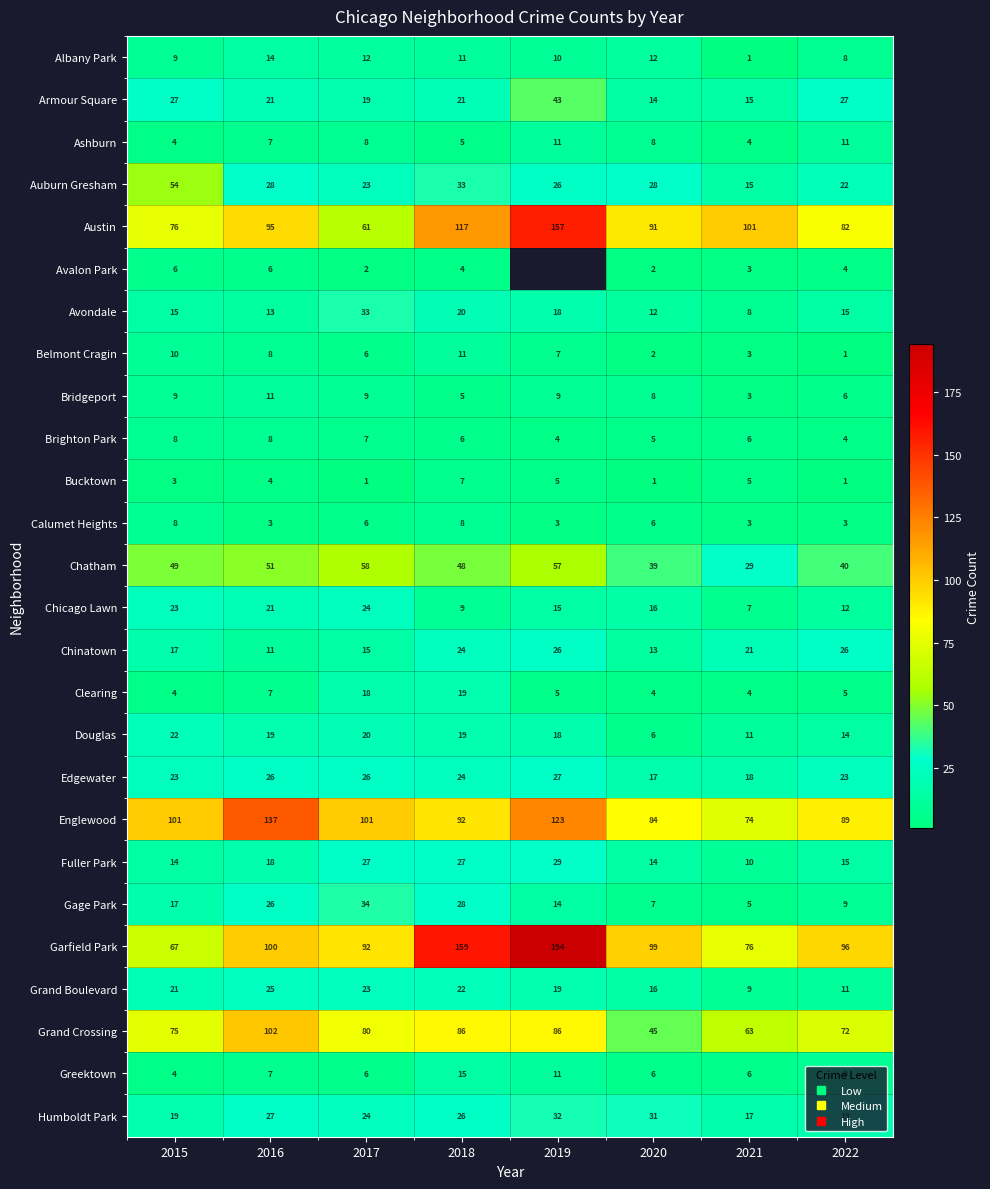

Count the Ashburn values in the range 5 to 11.

6